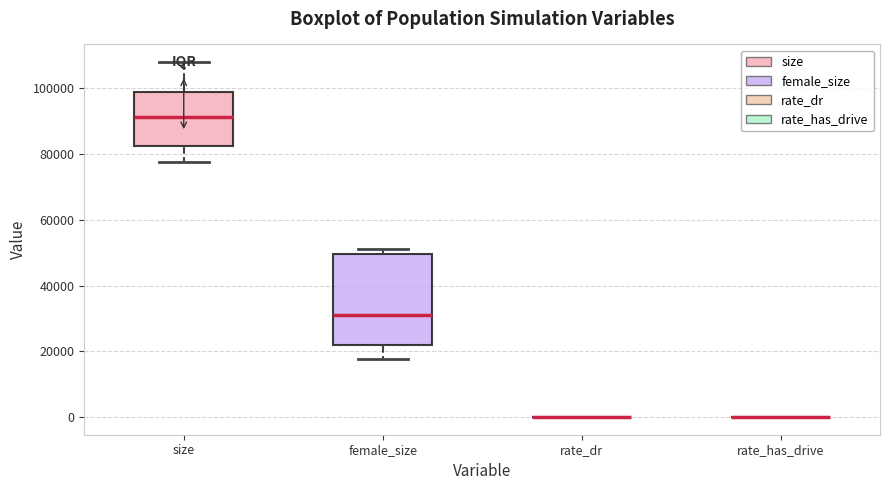

Reading left to right, transcribe this box plot: for each box, give where its median line is, the range the box spans, and where its two whiskers end, as read against the y-axis. The values are not printed on the chart, so give them approximately, as read against the axis.

size: median 92000, box 82000 to 98000, whiskers 78000 to 108000
female_size: median 30000, box 22000 to 50000, whiskers 18000 to 52000
rate_dr: box collapsed to a line at 0, whiskers 0 to 0
rate_has_drive: box collapsed to a line at 0, whiskers 0 to 0